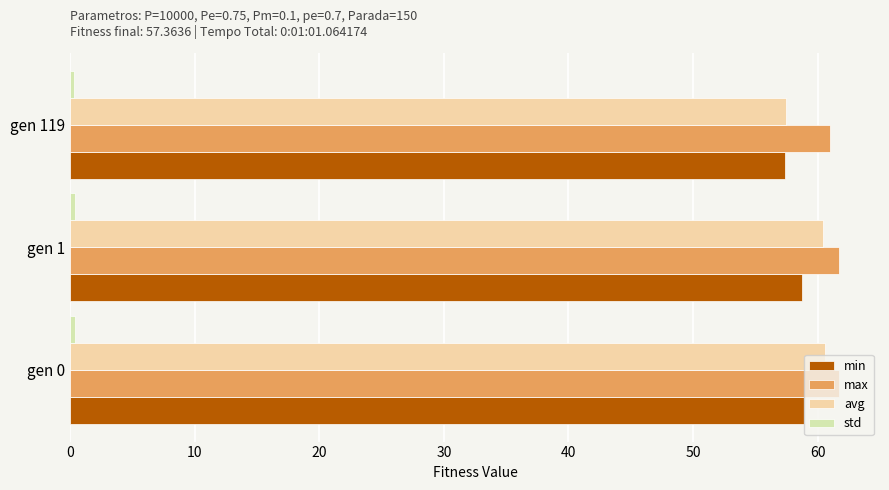

What is the average value of the avg series?

59.5